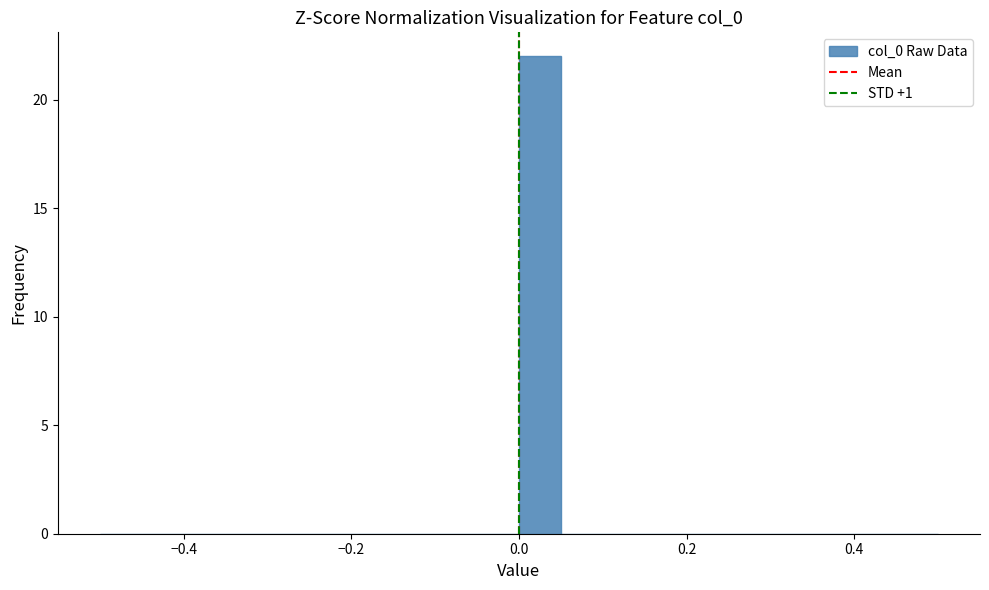

Read against the x-axis, roughly where is the centre of the tallest bar?

0.02